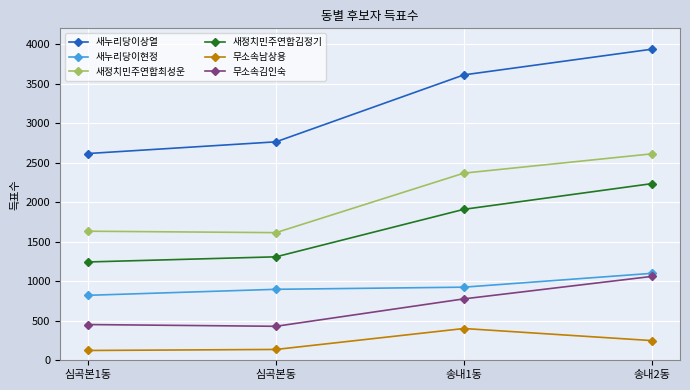

What is the value of the 새정치민주연합최성운 point at the 1st from the left?

1633